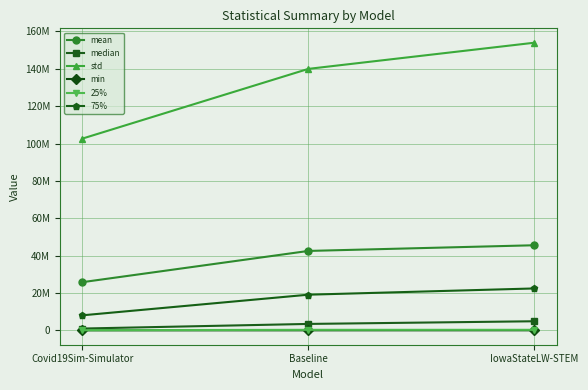

What are all the series names shown in the legend?

mean, median, std, min, 25%, 75%